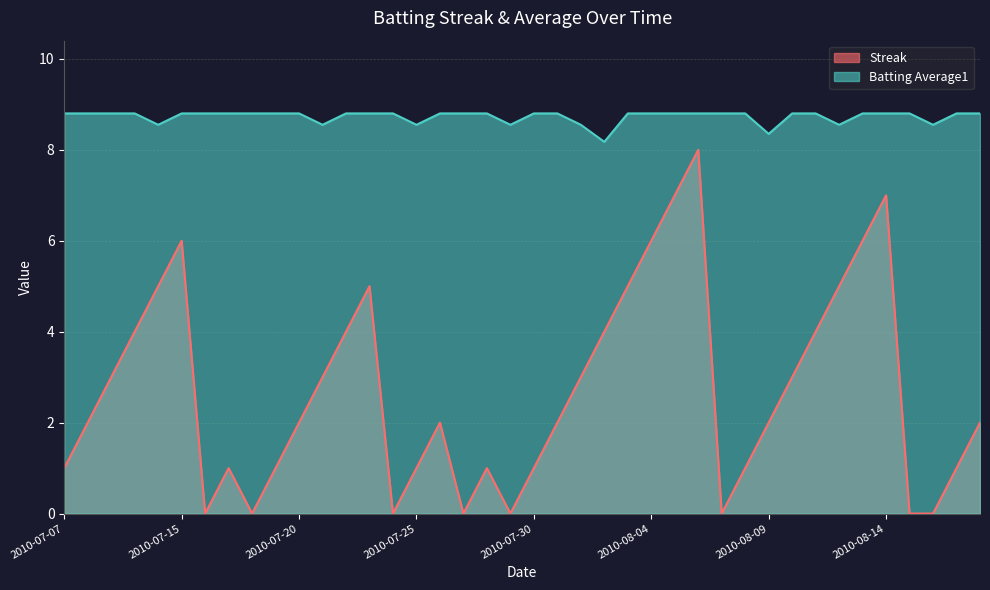

What is the difference between the second highest and minimum values in the Batting Average1 series?

0.6